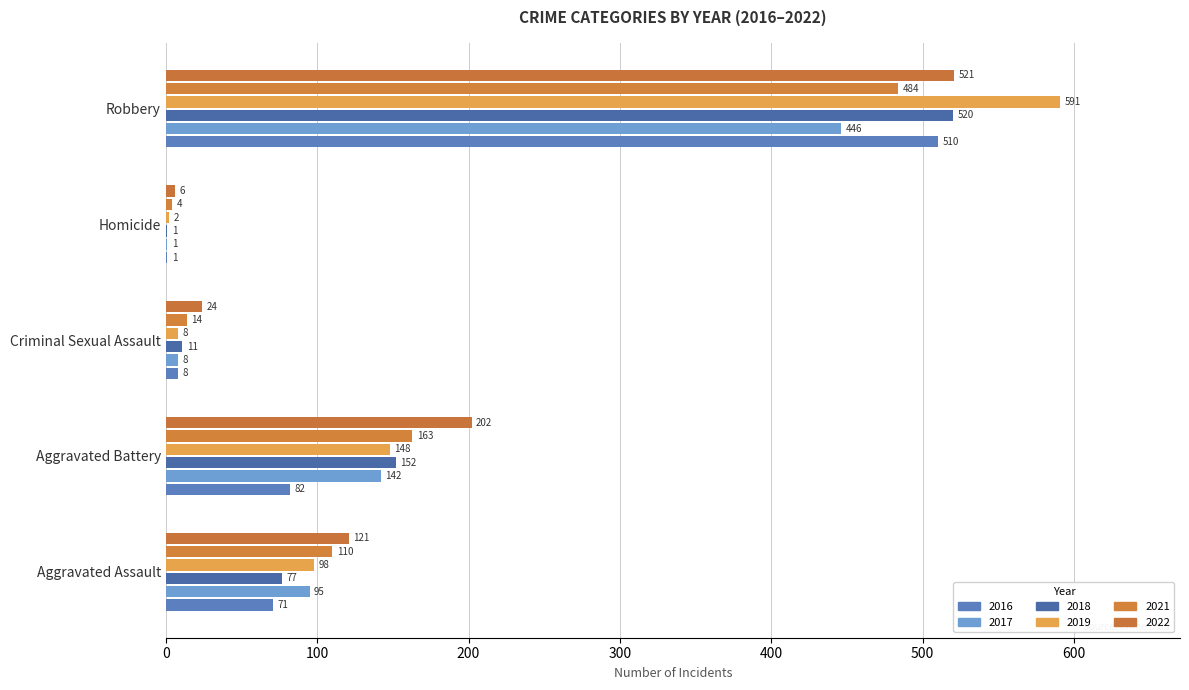

What is the average value of the 2019 series?

169